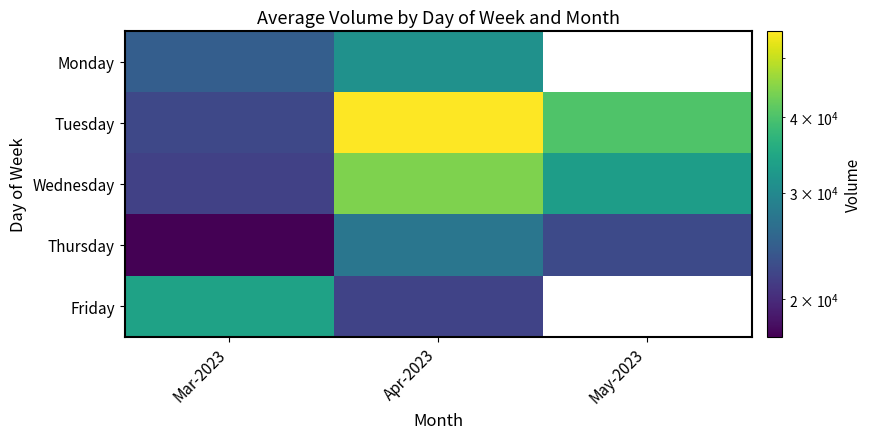

Rank the series by their maximum value, from lowest to highest.

Thursday, Monday, Friday, Wednesday, Tuesday